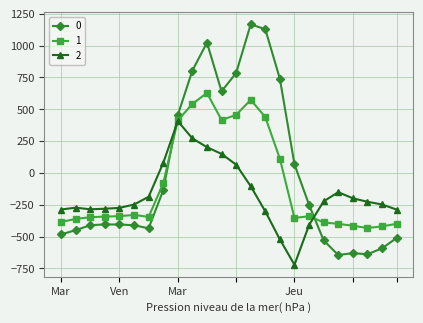

What is the sum of all 2 values?

-4056.8